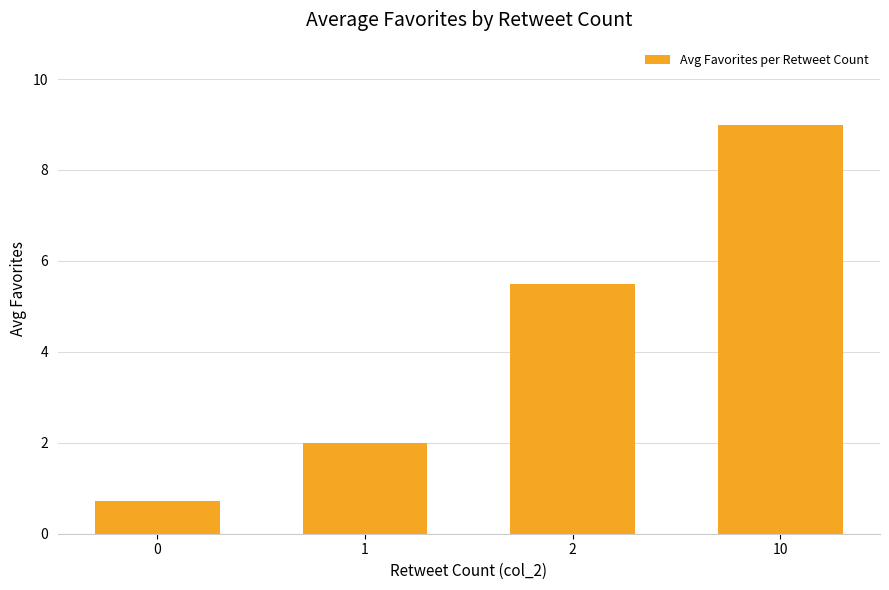

Is it true that the value at 10 is 9.0?

True